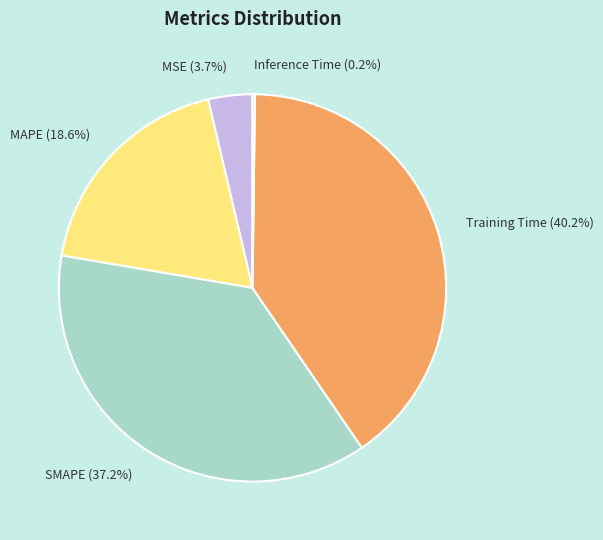

What percentage is the MAPE slice, to the nearest percent?

19%